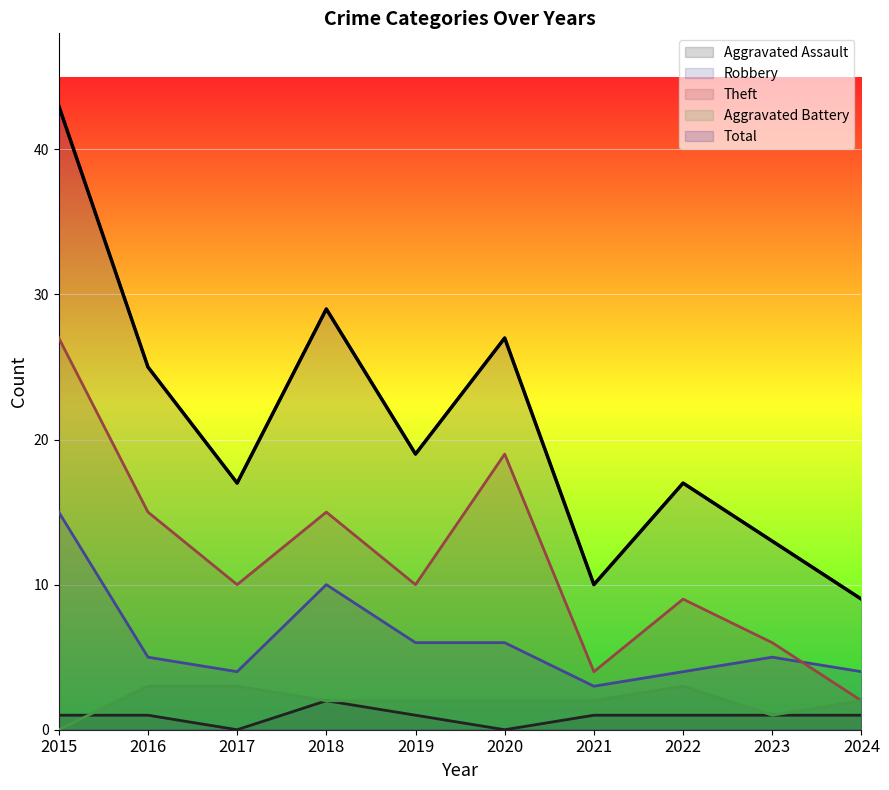

Which series has the largest total across all categories?

Total